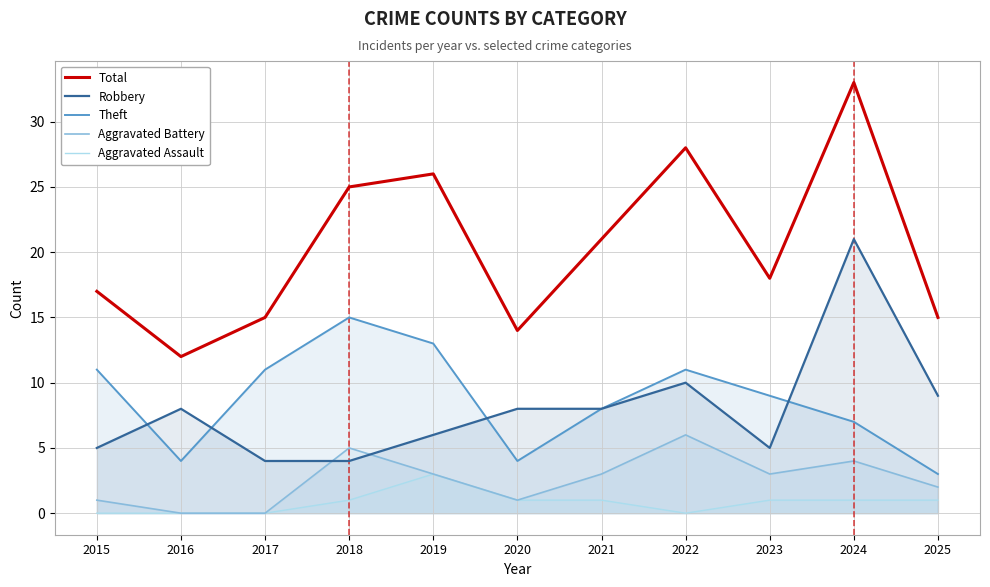

What is the value of the Robbery point at the 4th from the left?

4